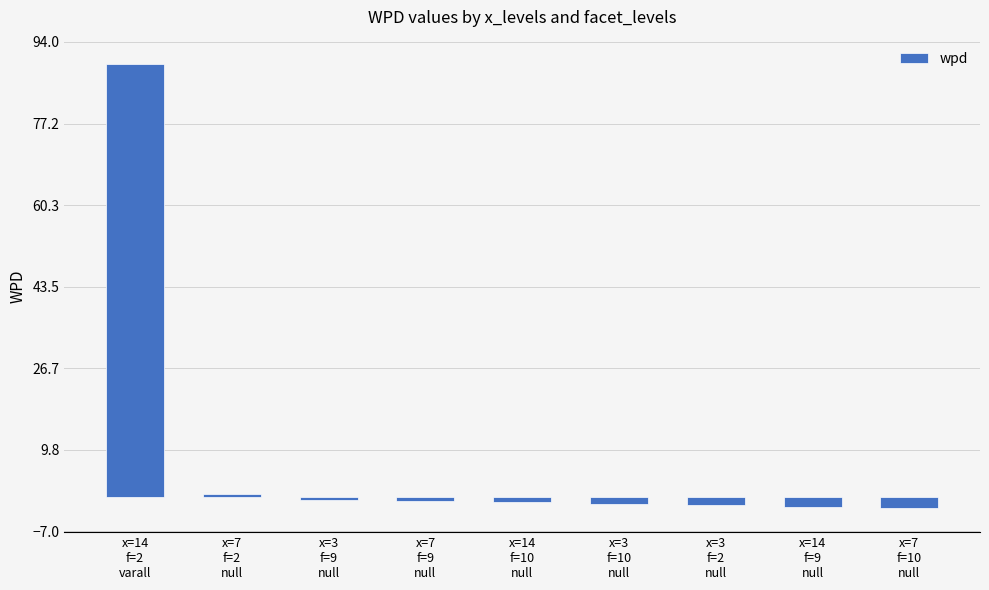

What is the smallest value displayed?

-2.2